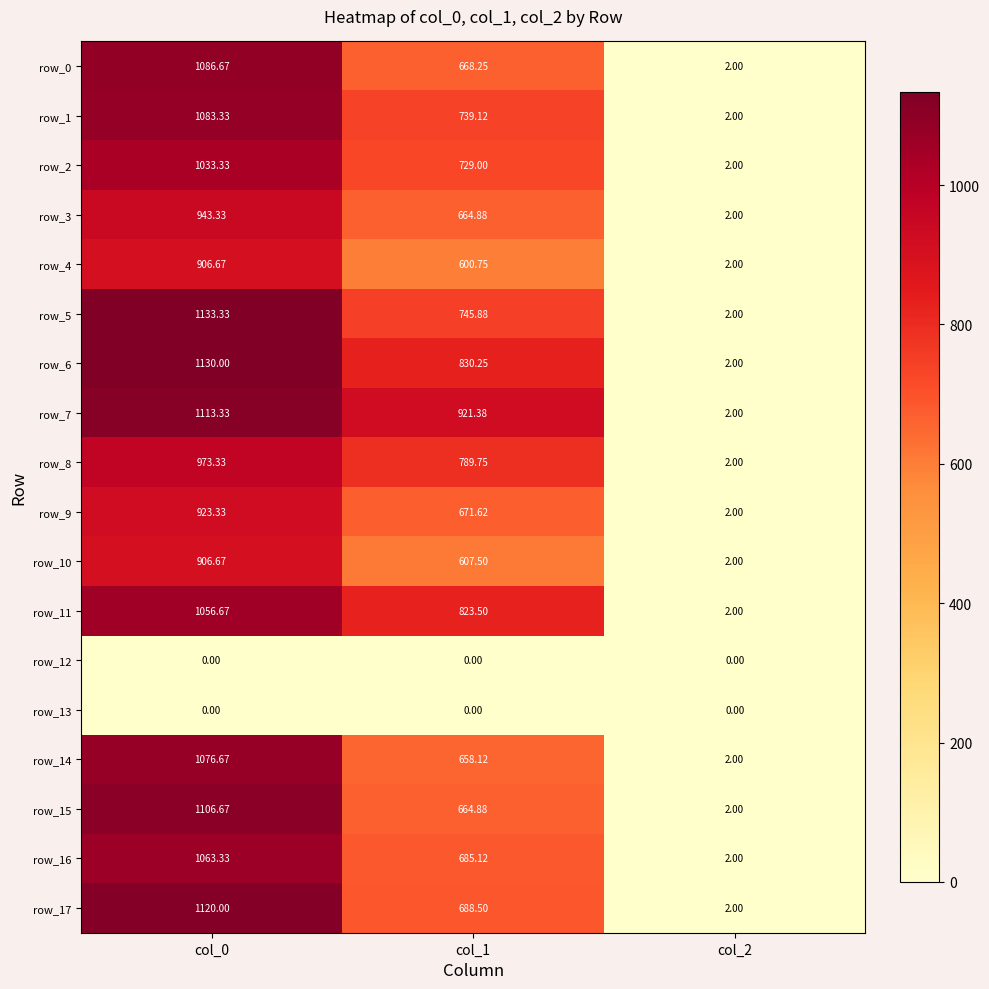

What is the sum of the row_11 values at col_0 and col_1?

1880.2